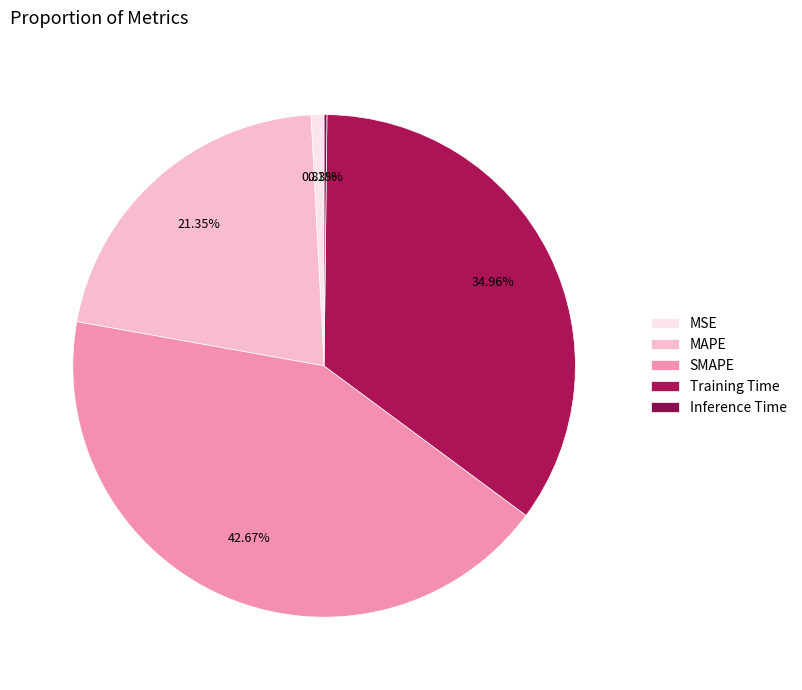

Is there any slice that represents more than half of the pie?

No